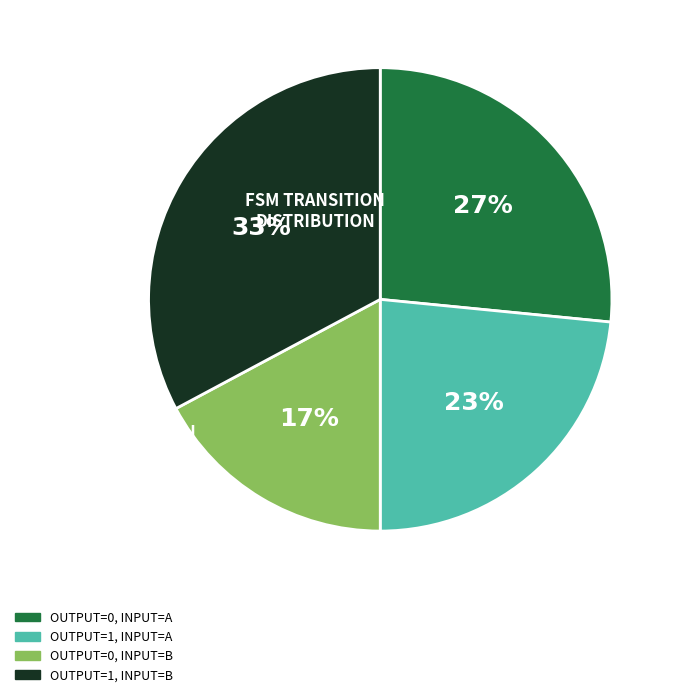

Count the number of slices in the pie.

4